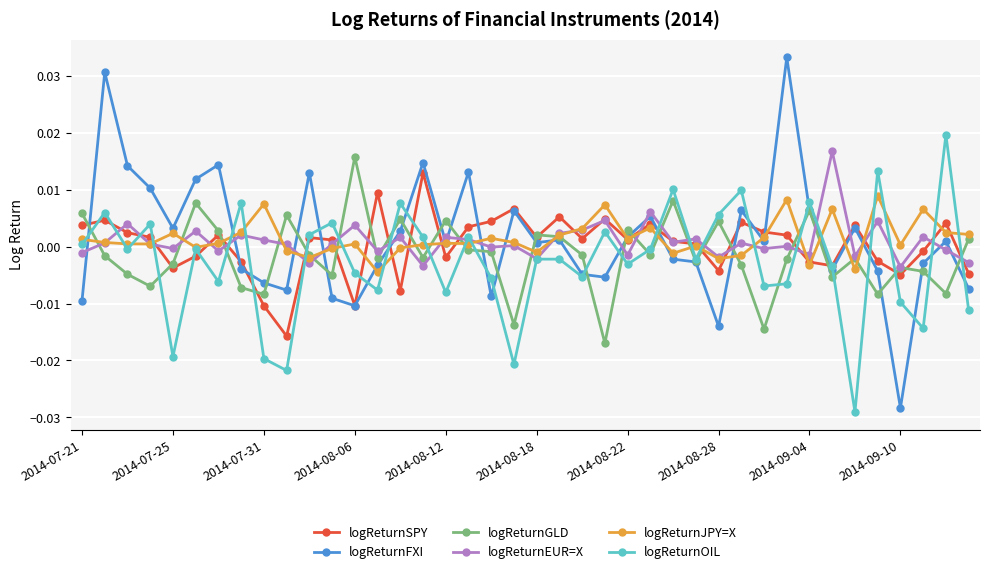

Which series has the largest range (max minus min)?

logReturnFXI